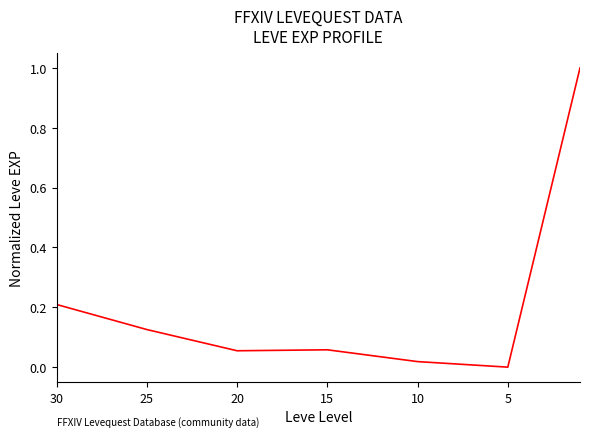

How many values are above zero?

6